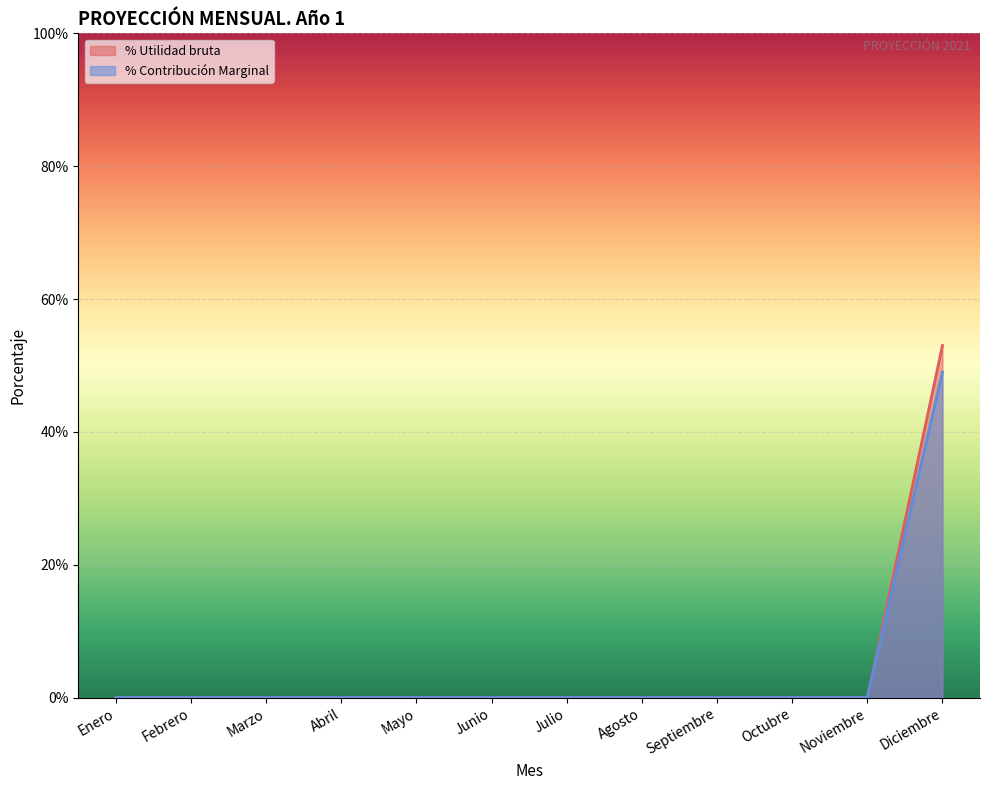

True or false: % Contribución Marginal line and % Utilidad bruta line cross at least once.

False